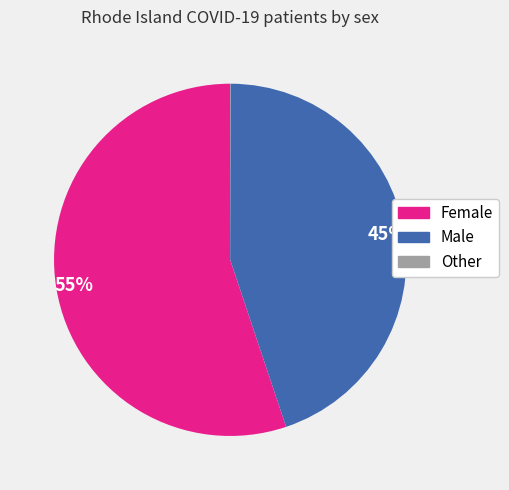

True or false: Male accounts for 45% of the total.

True